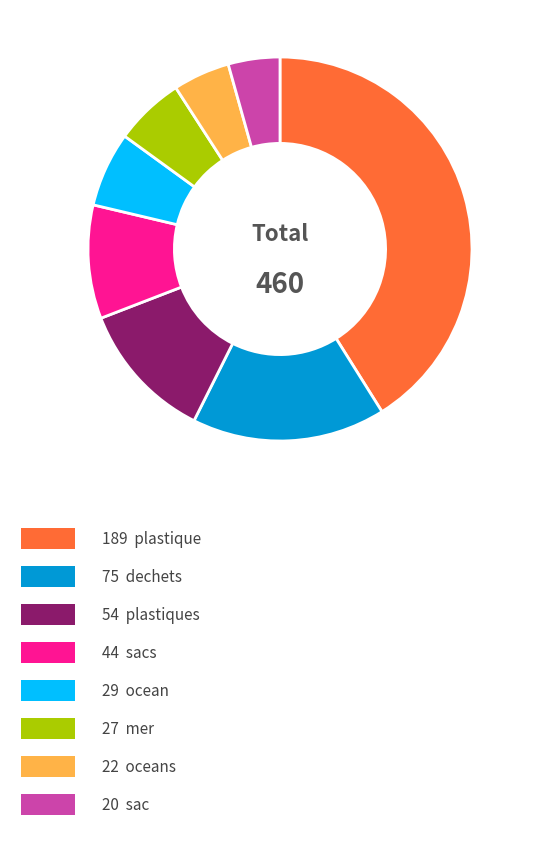

Is there any slice that represents more than half of the pie?

No